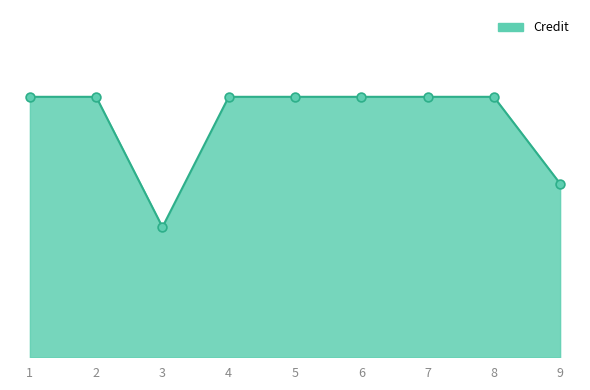

Approximately how many times larger is the value at 9 compared to 1?

0.7